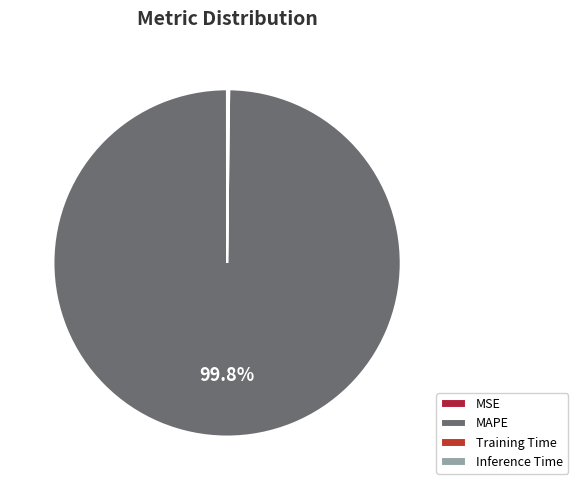

What is the largest slice in the pie chart?

MAPE